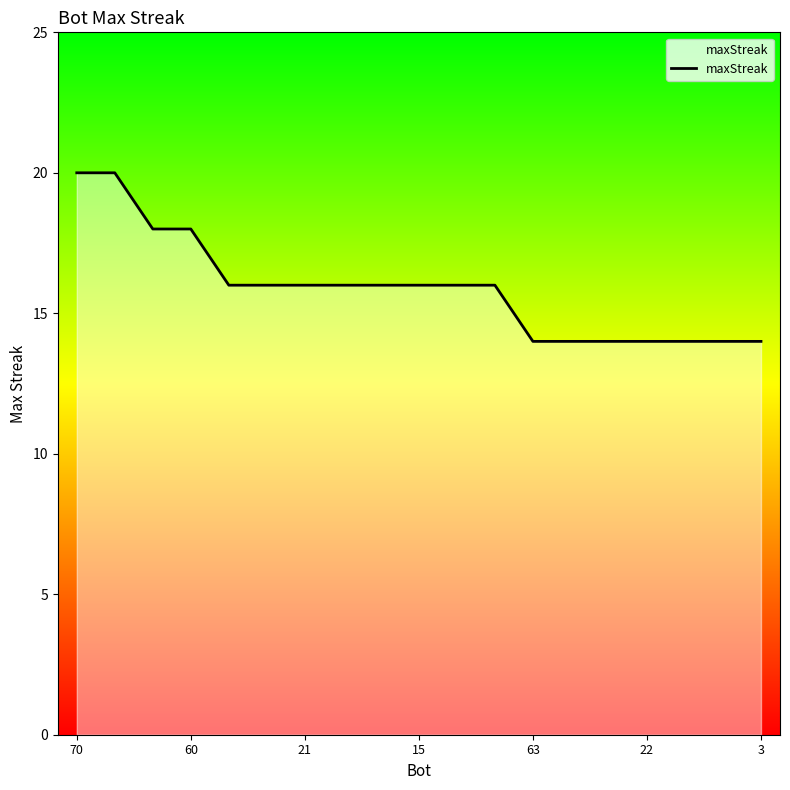

At which label is the value closest to 17?

21